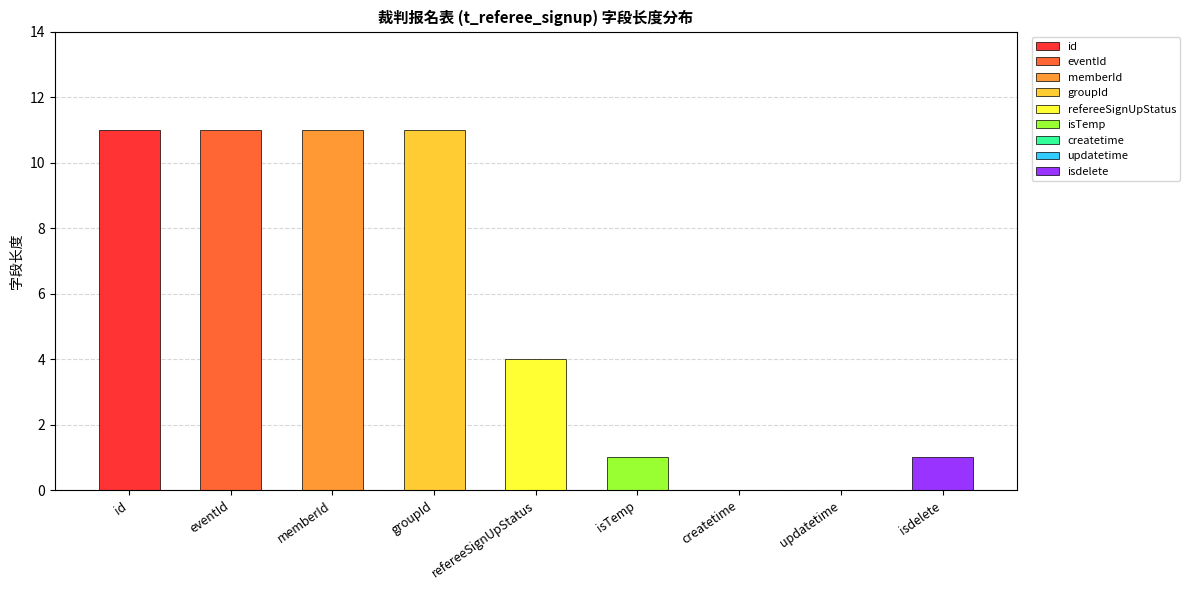

Count the number of values greater than 4.

4